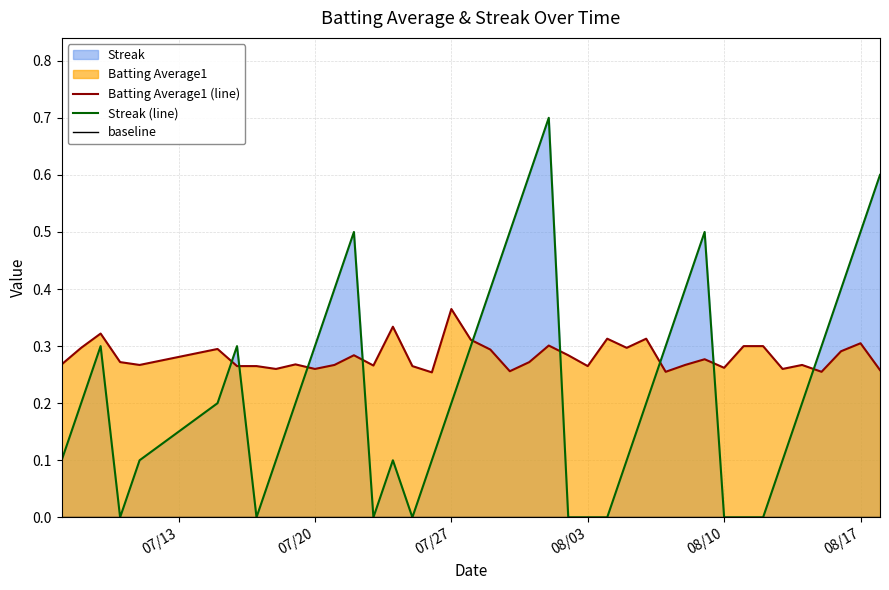

What is the difference between the maximum and minimum values in the Streak series?

0.7